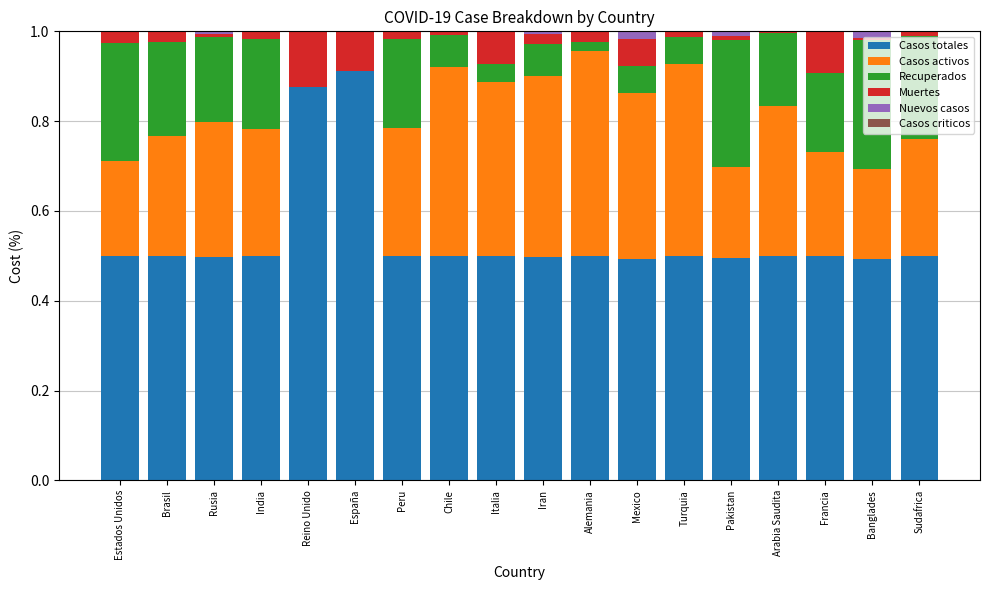

Which series has the largest total across all categories?

Casos totales